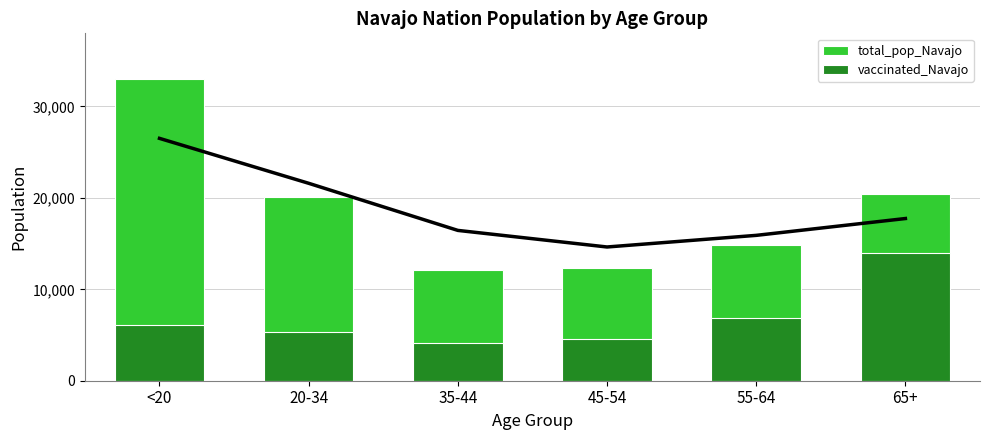

At how many categories does at least one series exceed 4703?

6